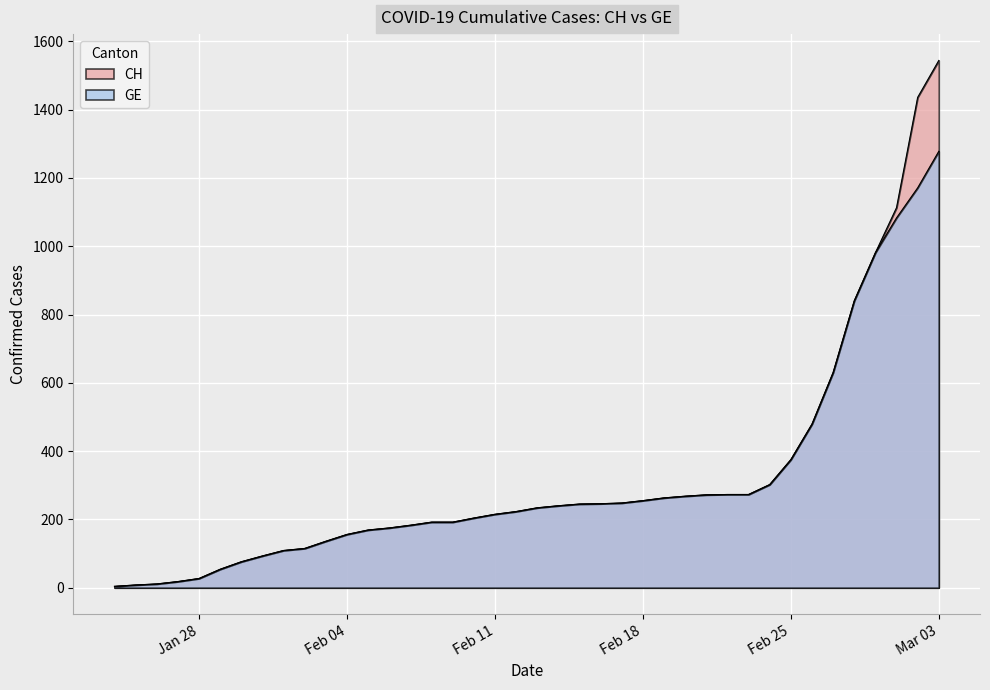

At which label does CH reach its peak?

2020-03-03